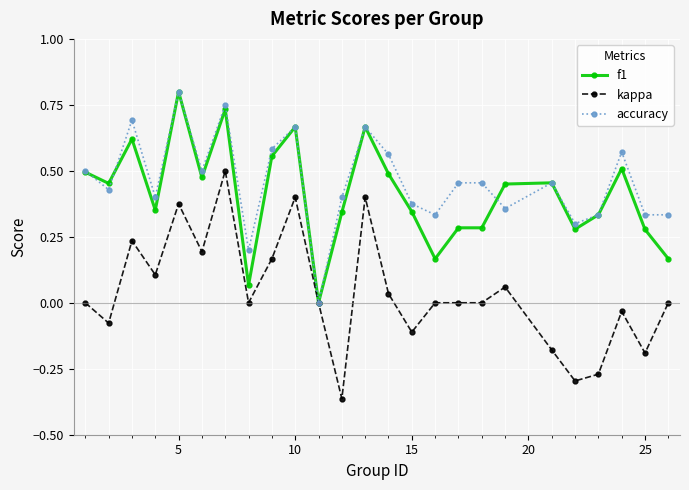

Which series has the largest range (max minus min)?

kappa